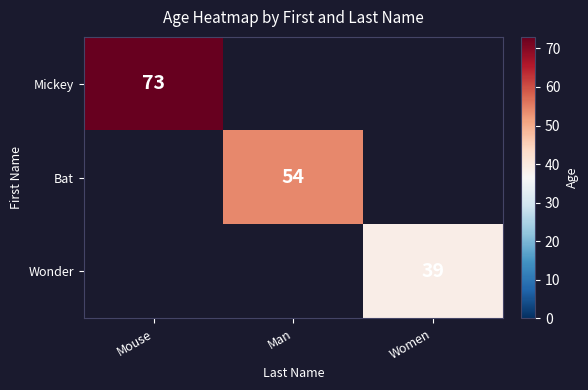

Is the value of Wonder at Women greater than the value of Mickey at Mouse?

No